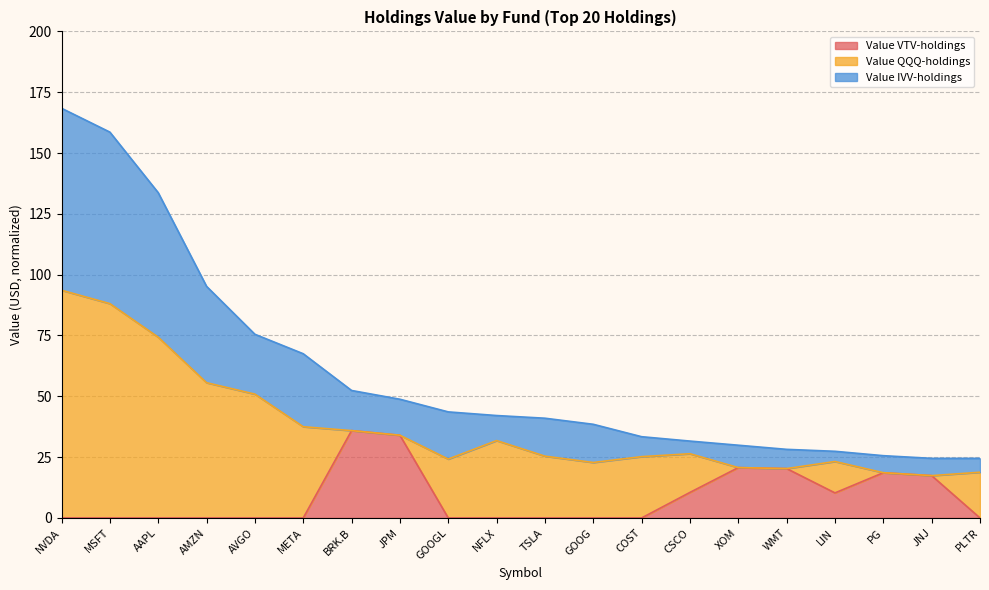

Does the chart have visible grid lines?

Yes